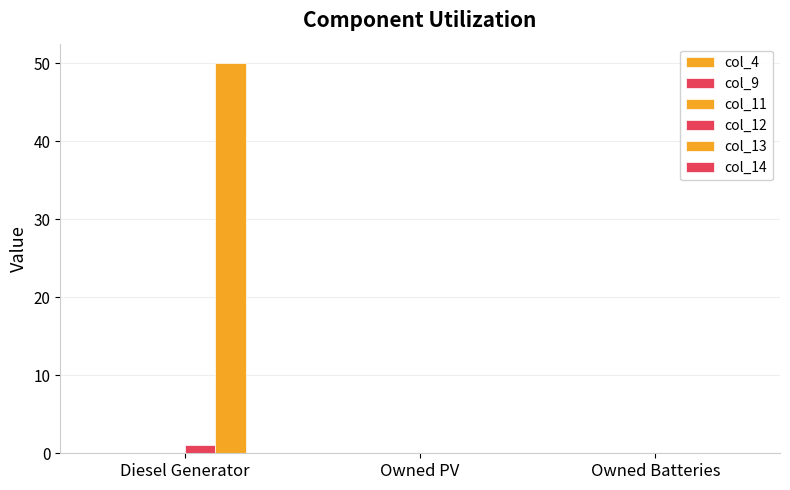

At how many categories does at least one series exceed 36?

1